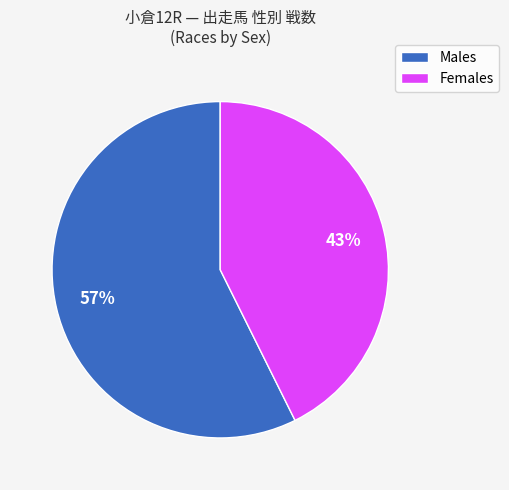

Rank the categories by value from highest to lowest.

Males, Females